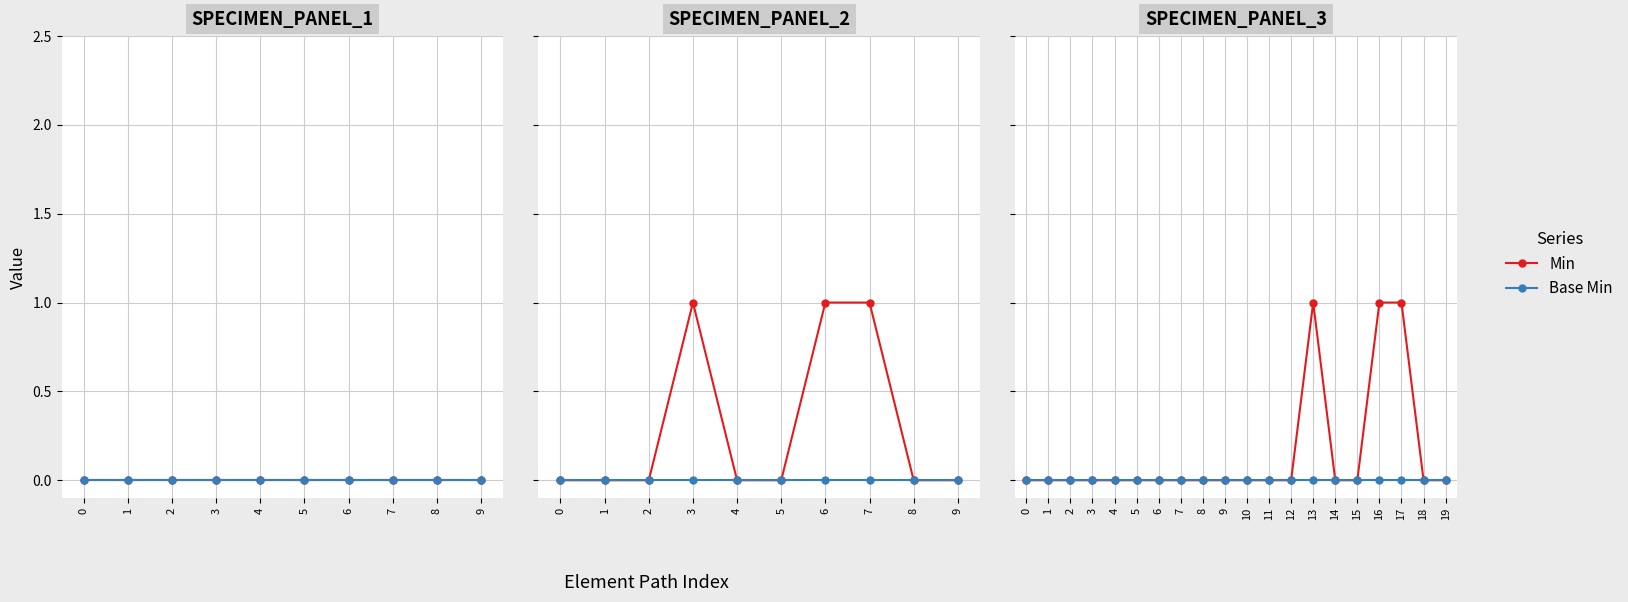

True or false: Min and Base Min cross at least once.

False